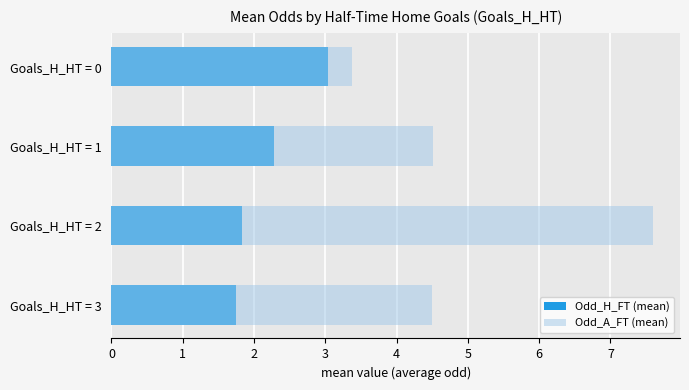

How many values in the Odd_A_FT (mean) series exceed 4?

3